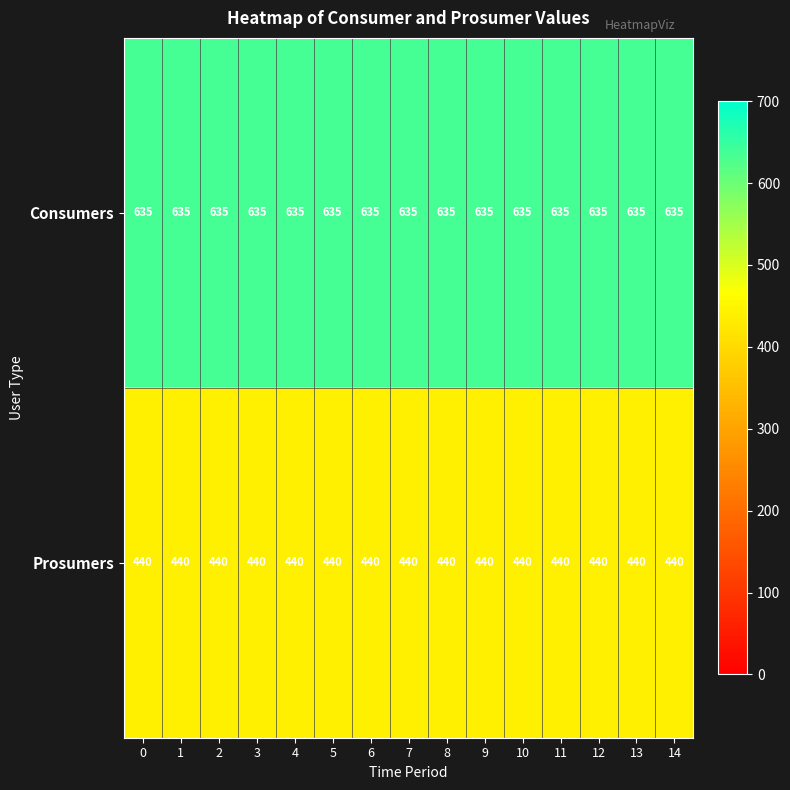

What is the spread (max minus min) of values at 6?

195